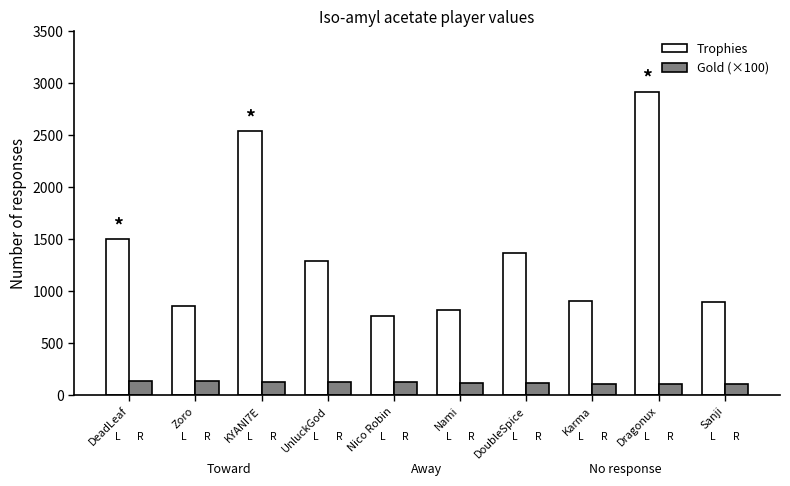

At how many categories does at least one series exceed 2641?

1